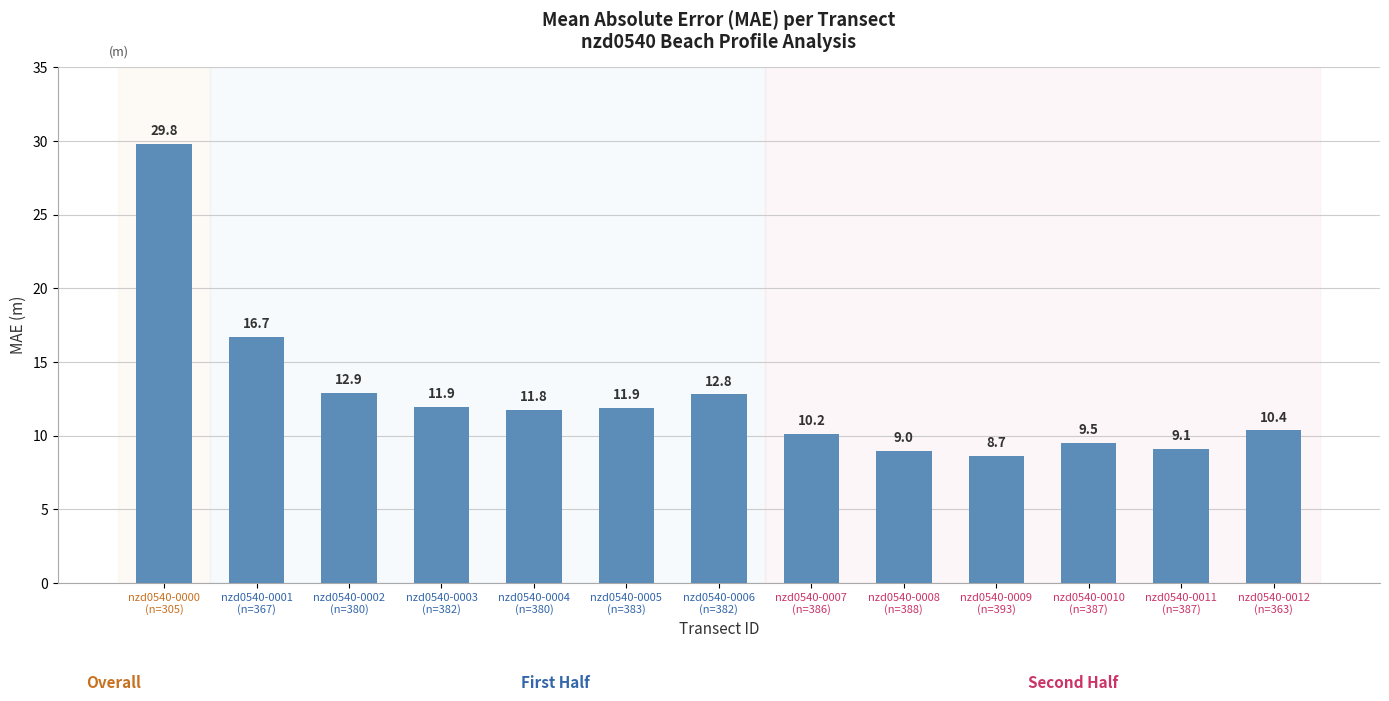

What is the difference between the second highest and second lowest values?

7.7